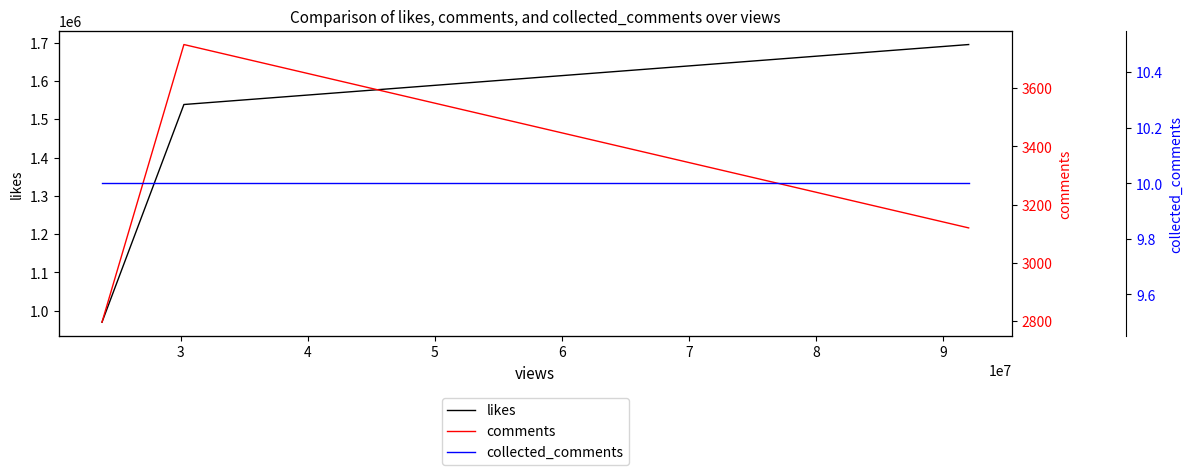

The comments series shows 2591 at 3. True or false?

False